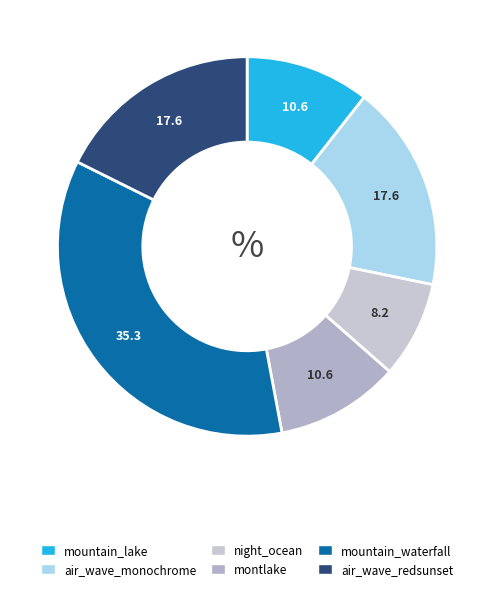

Does any single category account for the majority?

No